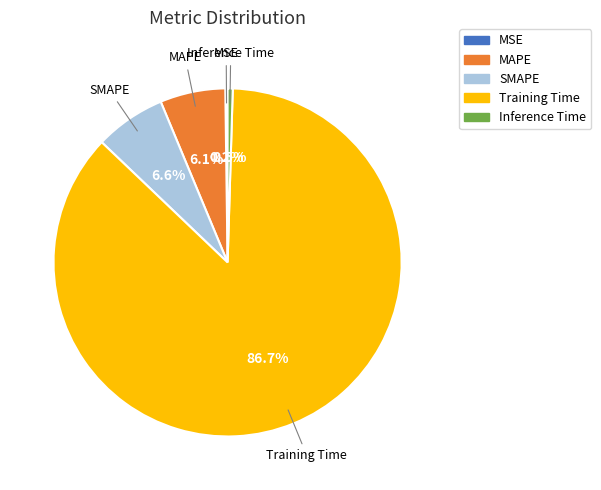

Does MAPE account for over 50% of the chart?

No